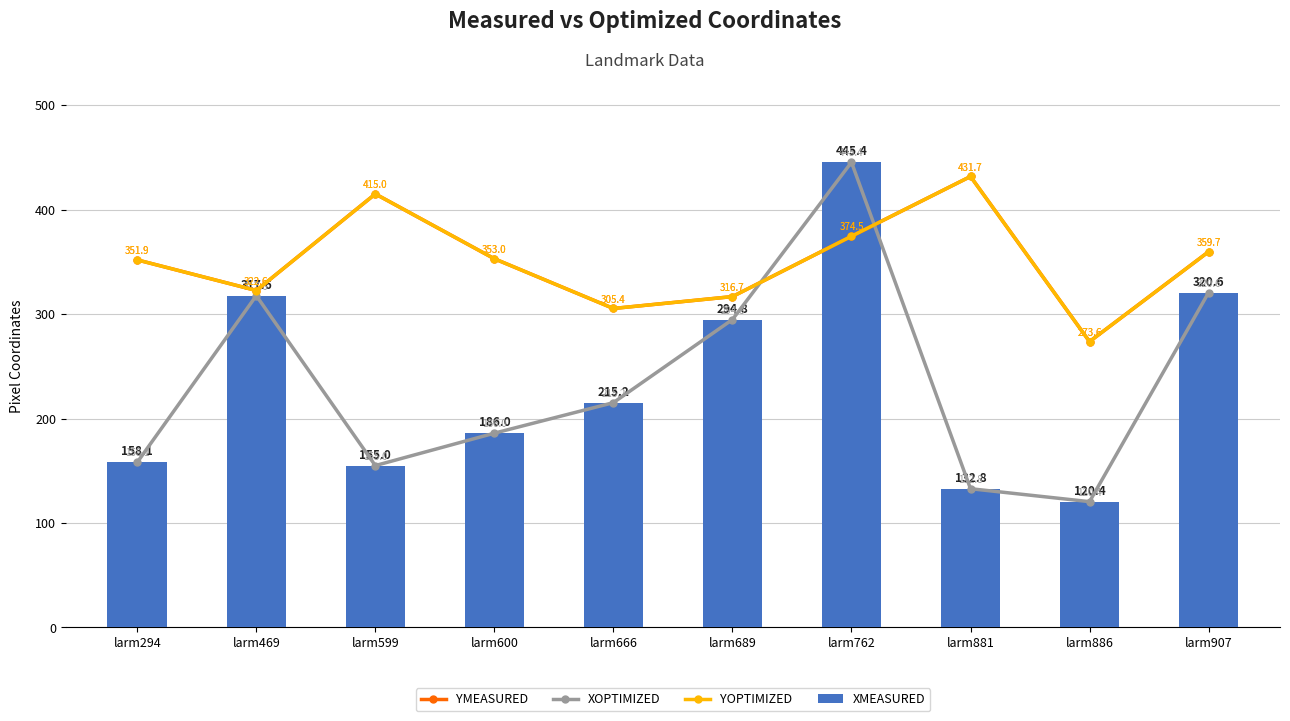

What is the difference between the highest and lowest values at larm689?

22.0